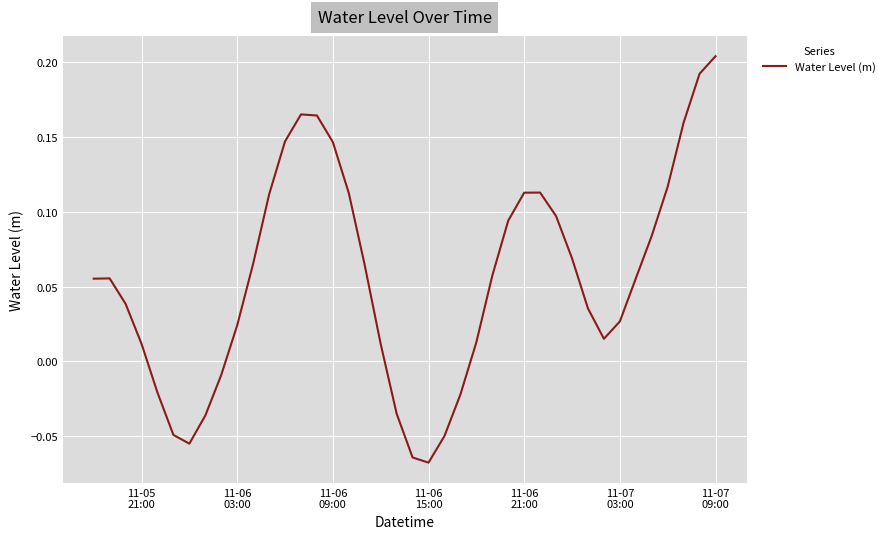

Reading left to right, transcribe all the data shown in this chart.

0.1	0.1	0.0	0.0	-0.0	-0.0	-0.1	-0.0	-0.0	0.0	0.1	0.1	0.1	0.2	0.2	0.1	0.1	0.1	0.0	-0.0	-0.1	-0.1	-0.0	-0.0	0.0	0.1	0.1	0.1	0.1	0.1	0.1	0.0	0.0	0.0	0.1	0.1	0.1	0.2	0.2	0.2